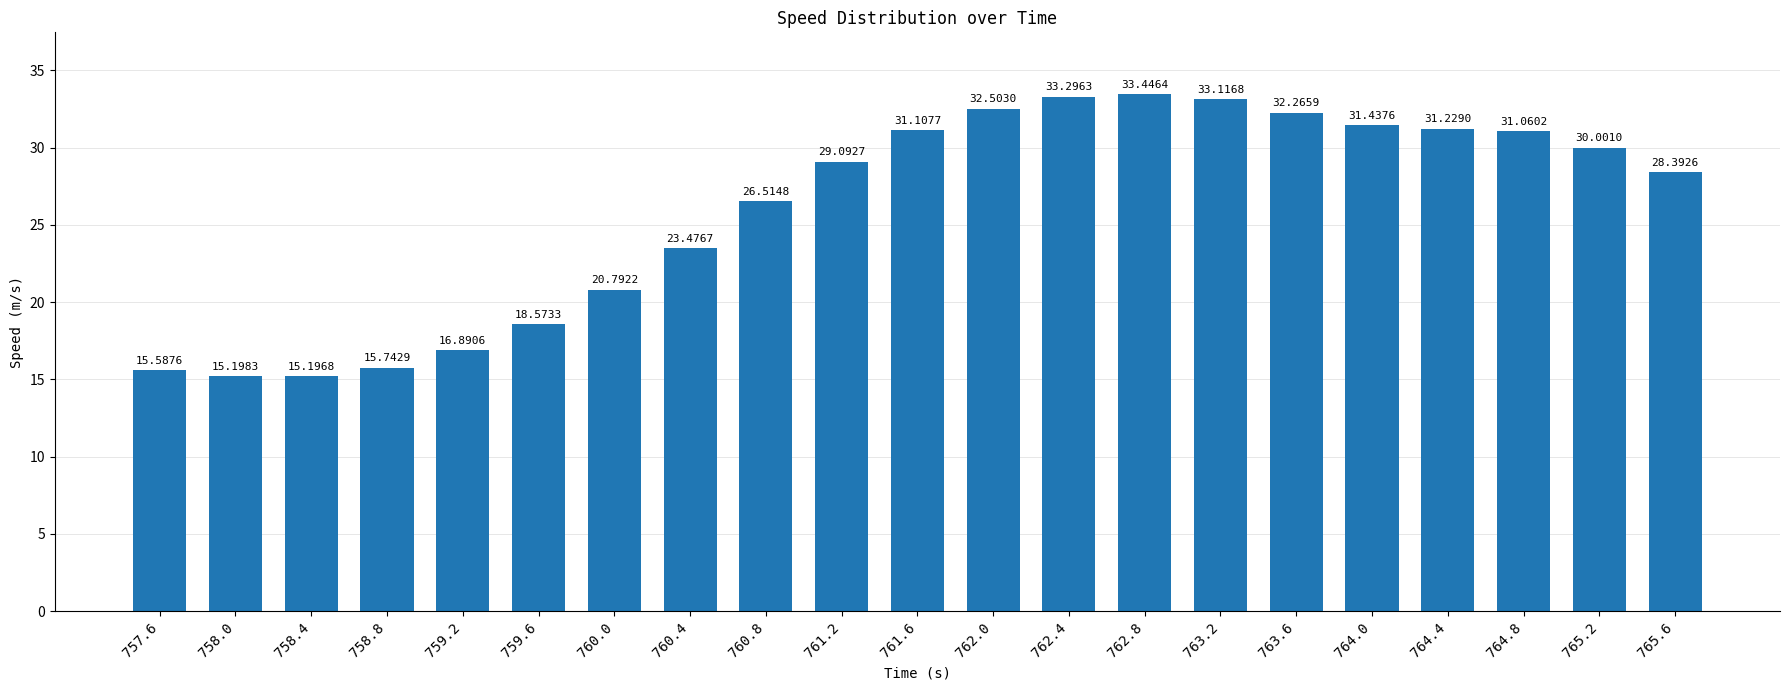

Rank the categories by value from highest to lowest.

762.8, 762.4, 763.2, 762.0, 763.6, 764.0, 764.4, 761.6, 764.8, 765.2, 761.2, 765.6, 760.8, 760.4, 760.0, 759.6, 759.2, 758.8, 757.6, 758.0, 758.4